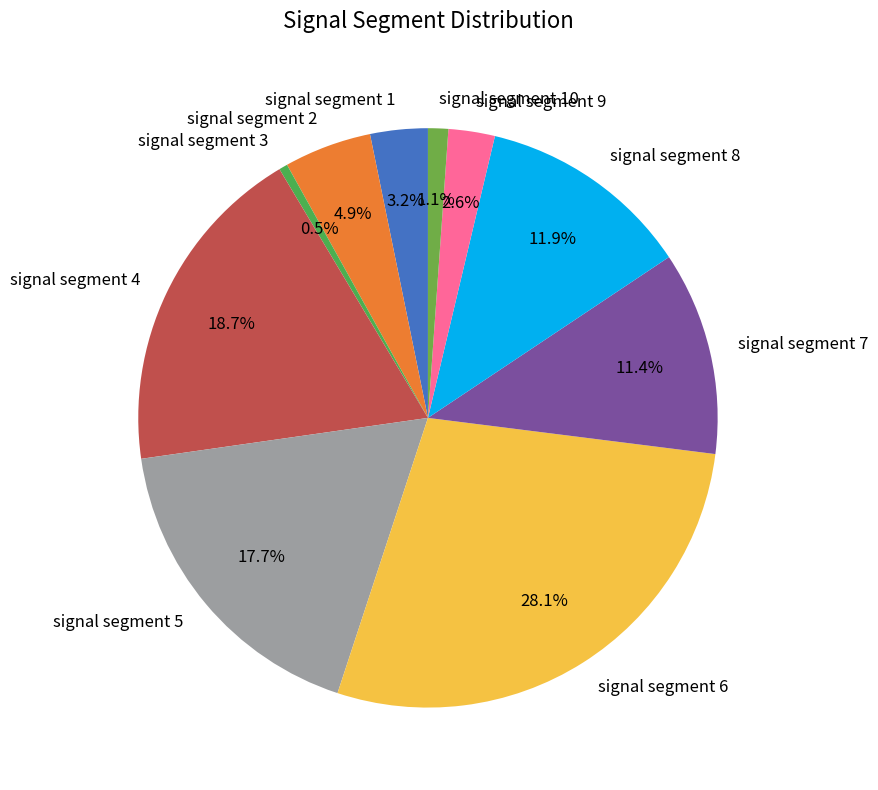

To the nearest percent, what percentage of the pie is signal segment 10?

1%